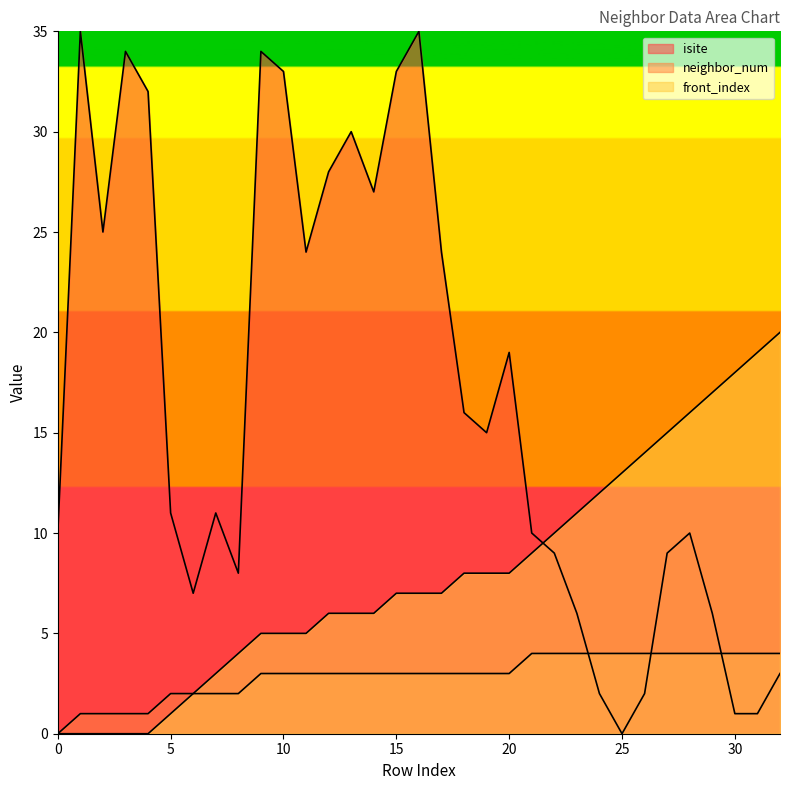

What is the maximum value shown in the chart?

35